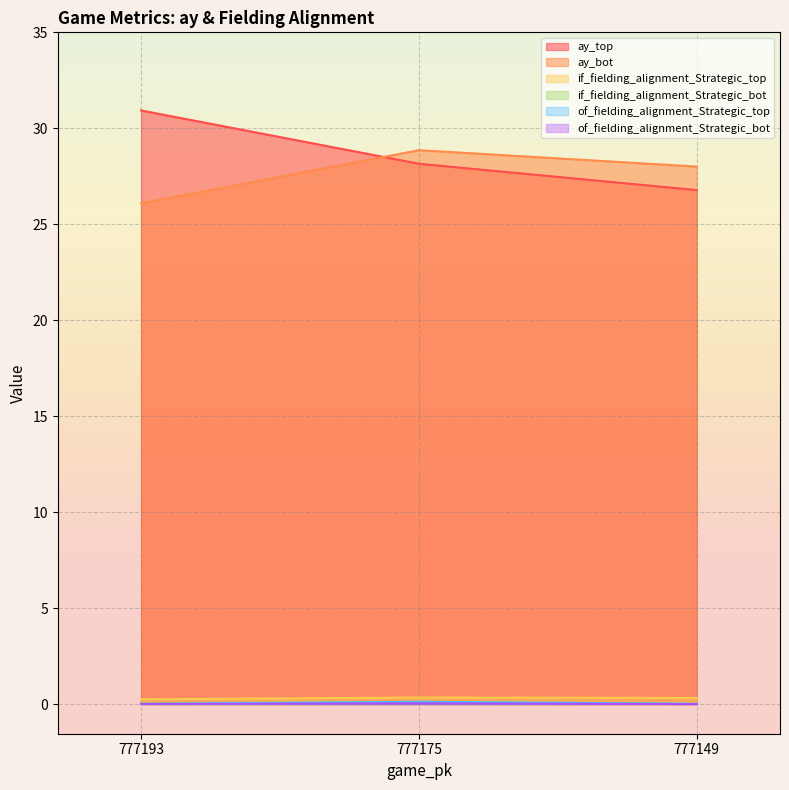

Which has a higher value, 777193 or 777175?

777193